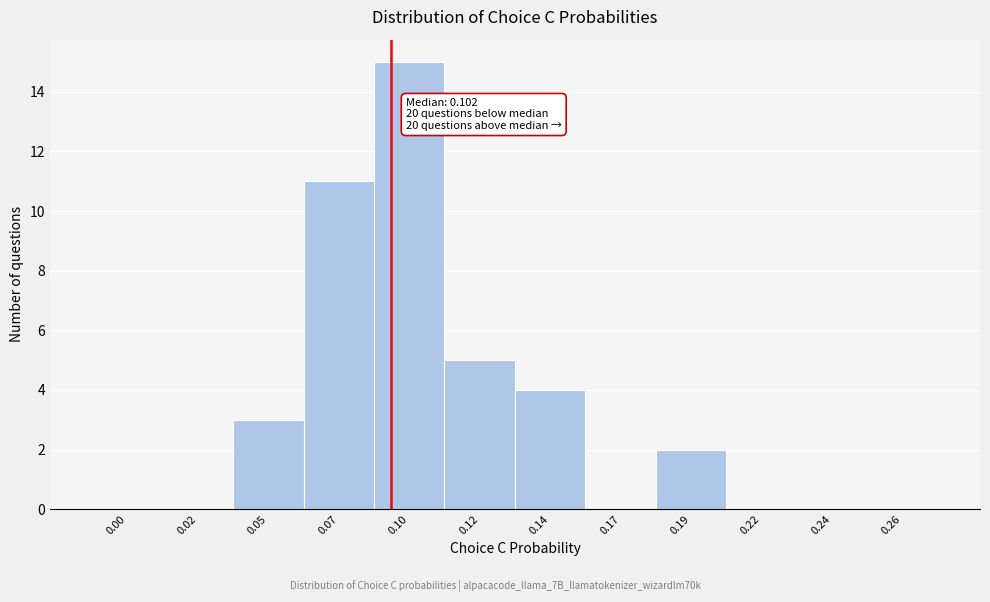

Reading right to left, list all the values displayed in this chart.

0.26=0	0.24=0	0.22=0	0.19=2	0.17=0	0.14=4	0.12=5	0.10=15	0.07=11	0.05=3	0.02=0	0.00=0